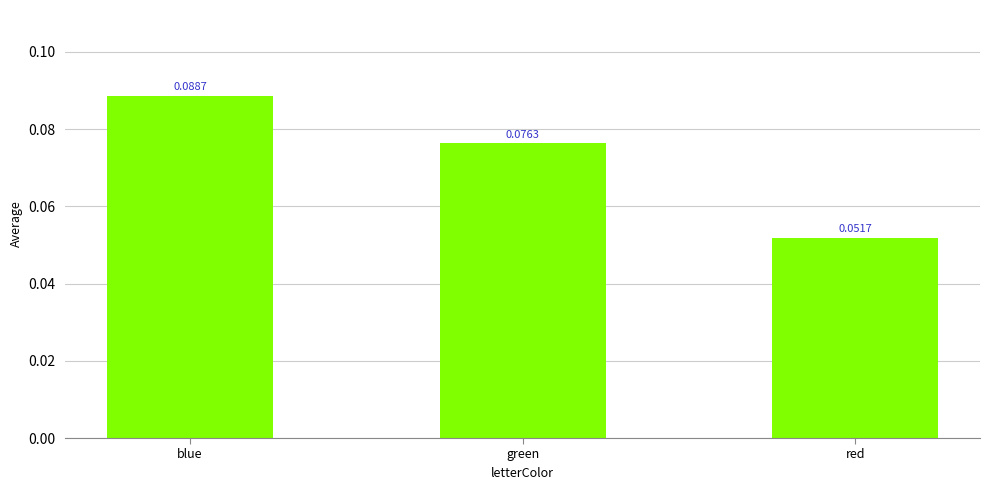

Rank the categories by value from highest to lowest.

blue, green, red